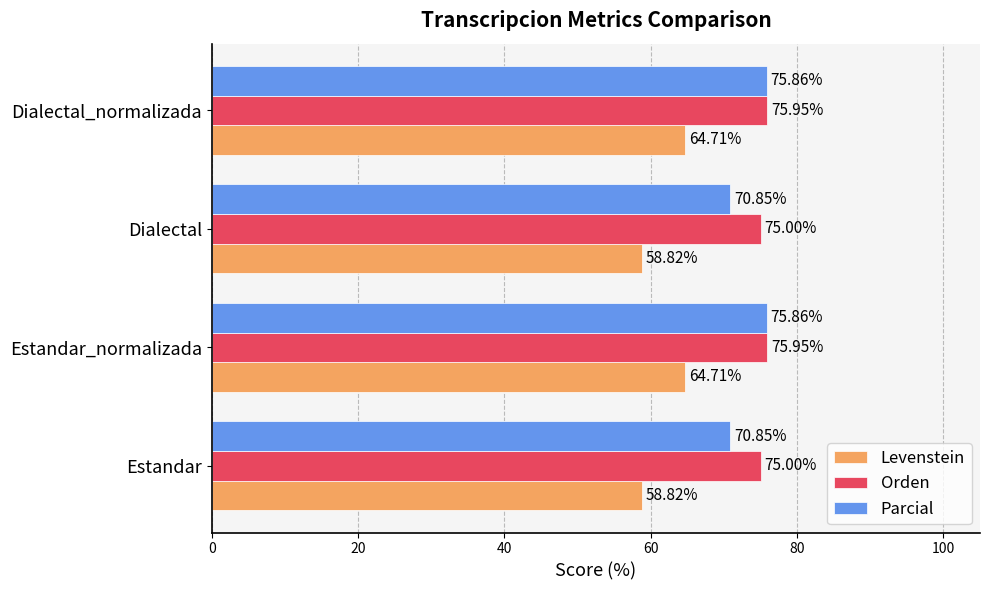

Which series changed the most between Dialectal and Dialectal_normalizada?

Levenstein